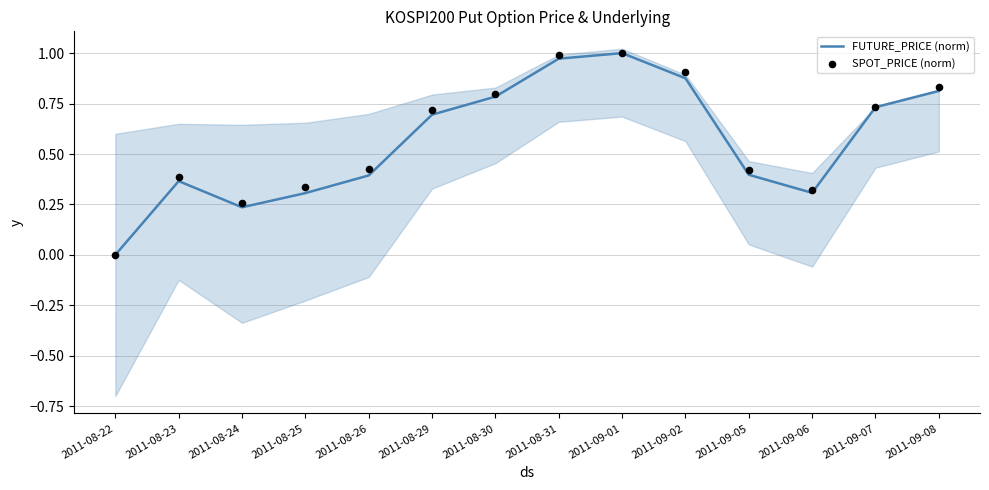

At how many categories does at least one series exceed 0?

13